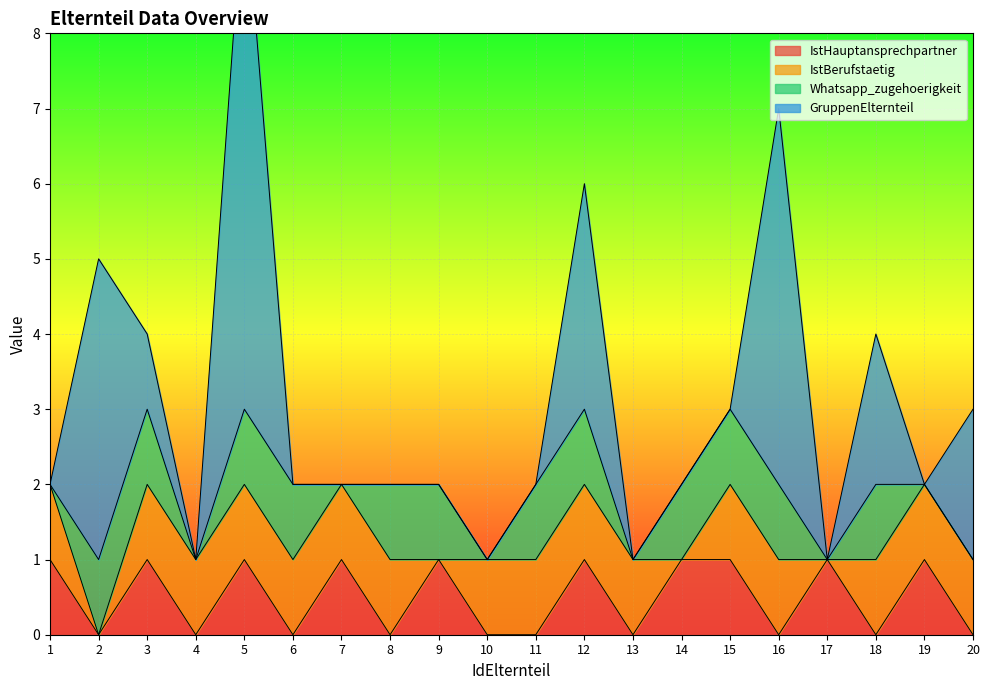

The value of IstHauptansprechpartner at 16 is 1. True or false?

False